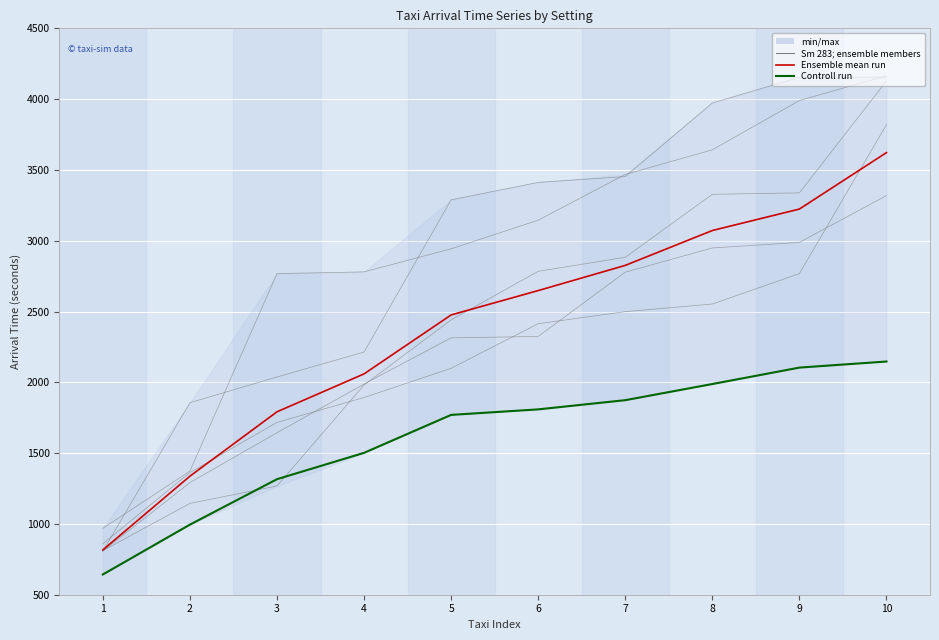

Is this an area chart (filled region under the line)?

No